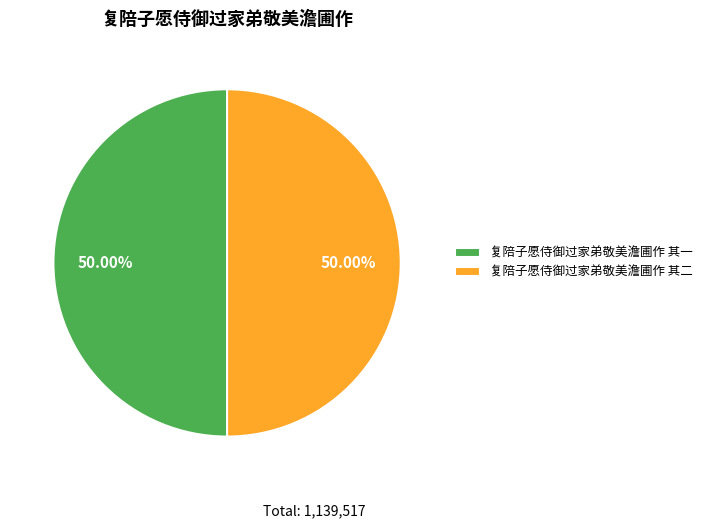

Is it true that 复陪子愿侍御过家弟敬美澹圃作 其二 is 50% of the pie?

True